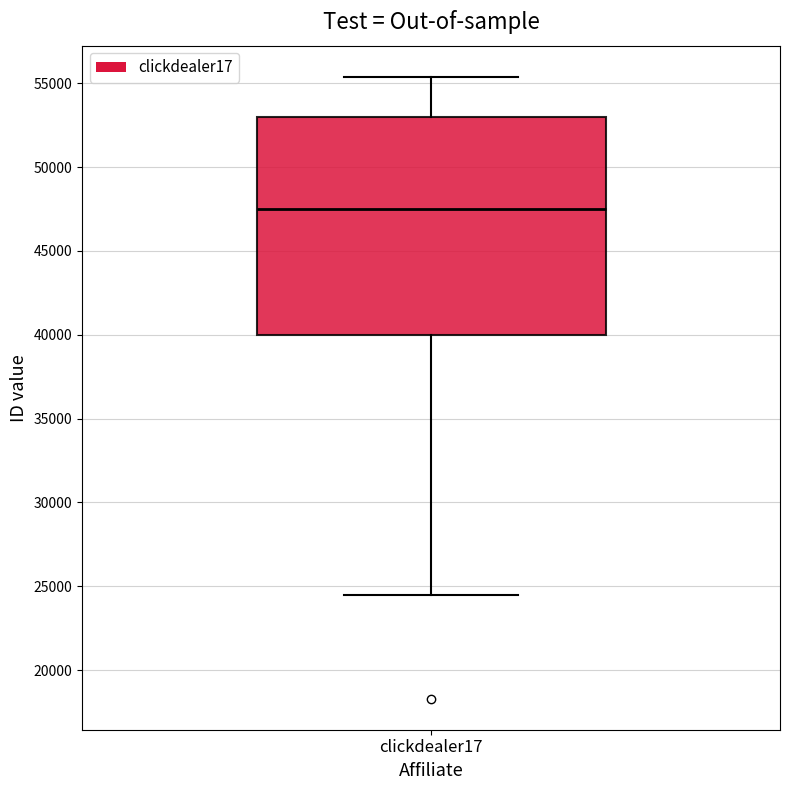

Read this box plot against the y-axis: the position of the median line, the range covered by the box, and the ends of both whiskers. The values are not printed on the chart, so give them approximately, as read against the axis.

median 47500, box 40000 to 53000, whiskers 24500 to 55500